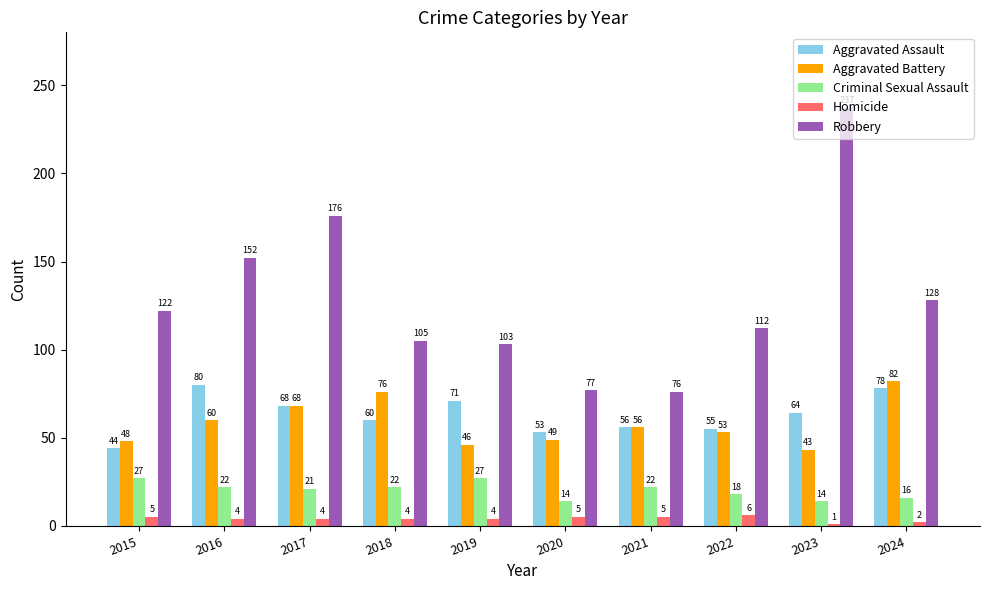

How many bars are there in total?

50